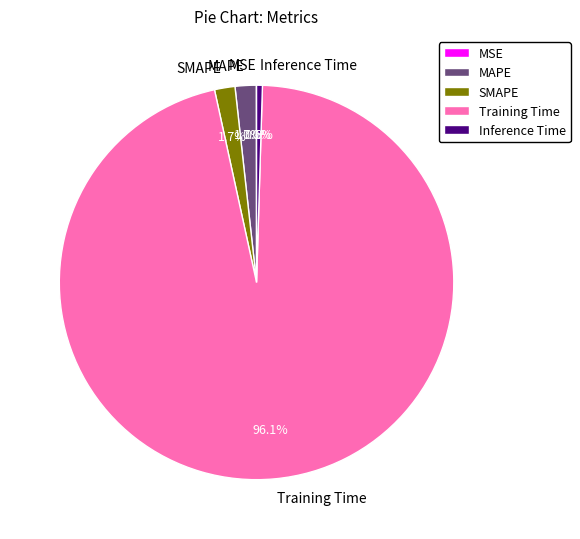

Is there any slice that represents more than half of the pie?

Yes